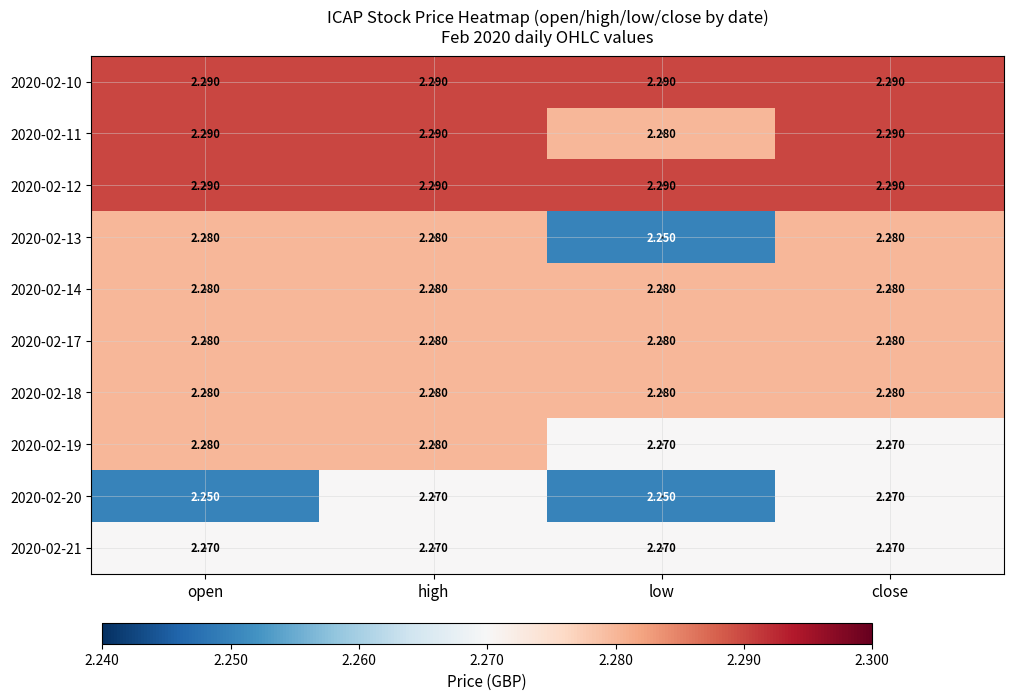

At which category is the sum across all series the highest?

high